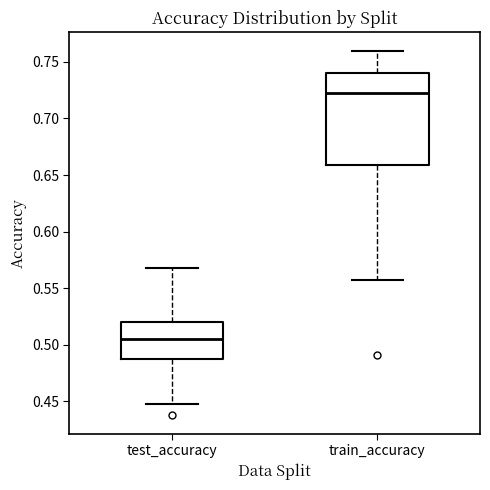

Which box is the tallest, from its lower edge to its upper edge?

train_accuracy